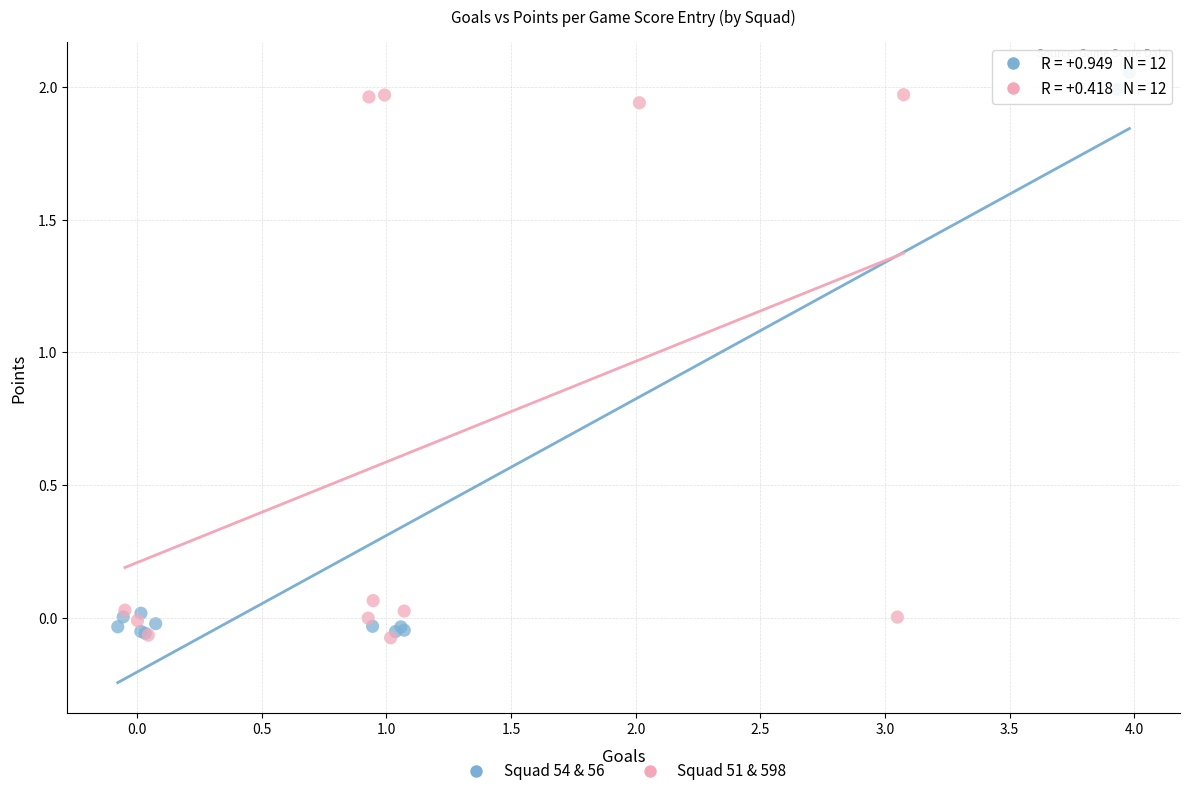

What are all the series names shown in the legend?

Squad 54 & 56, Squad 51 & 598